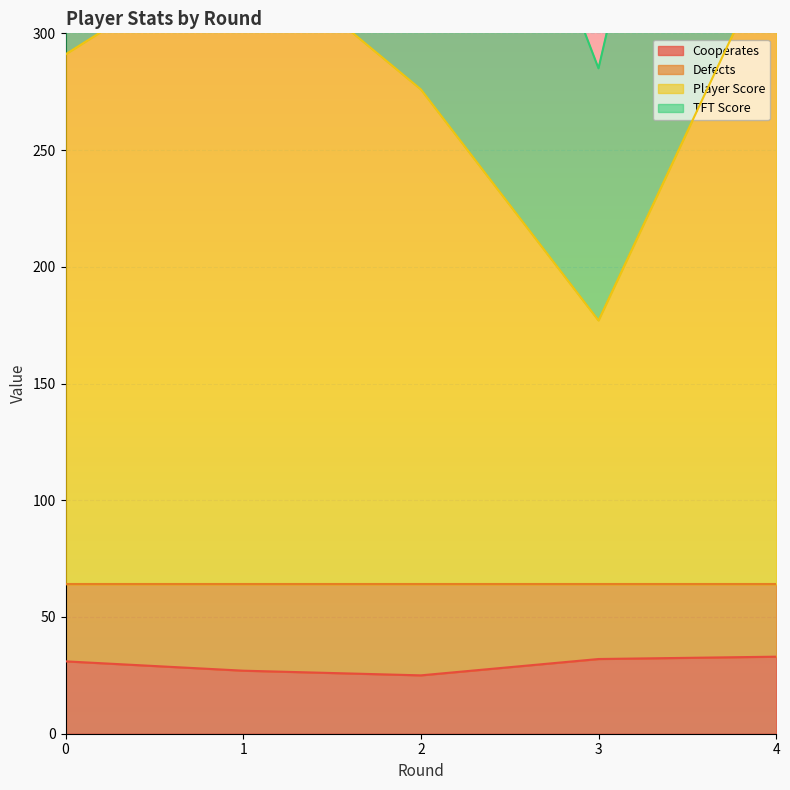

What is the lowest value of the Cooperates series?

25